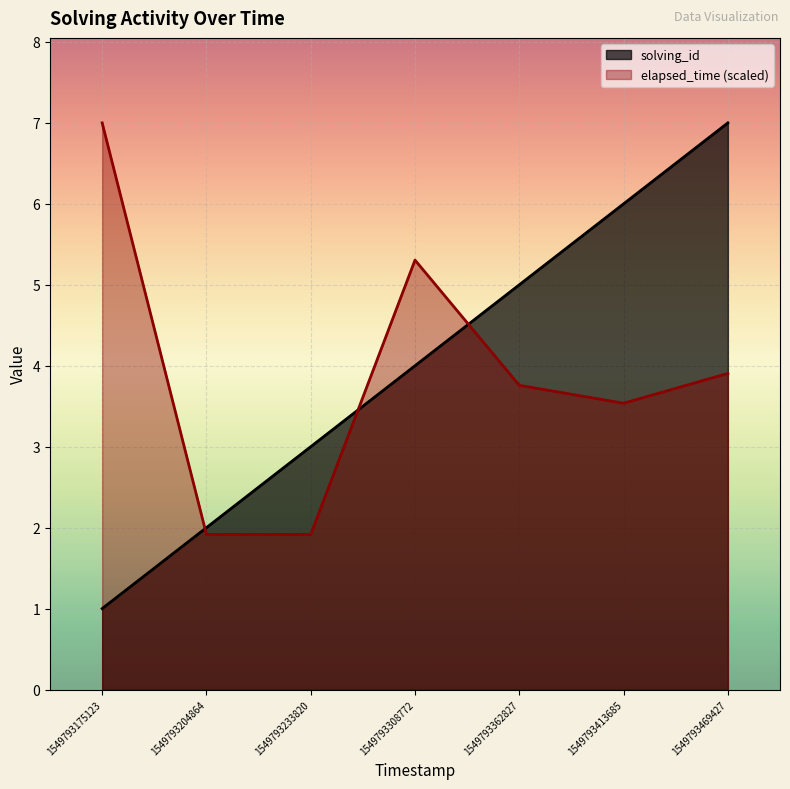

Reading right to left, what are all the values shown in this chart?

solving_id: 7.0	6.0	5.0	4.0	3.0	2.0	1.0
elapsed_time: 3.9	3.5	3.8	5.3	1.9	1.9	7.0